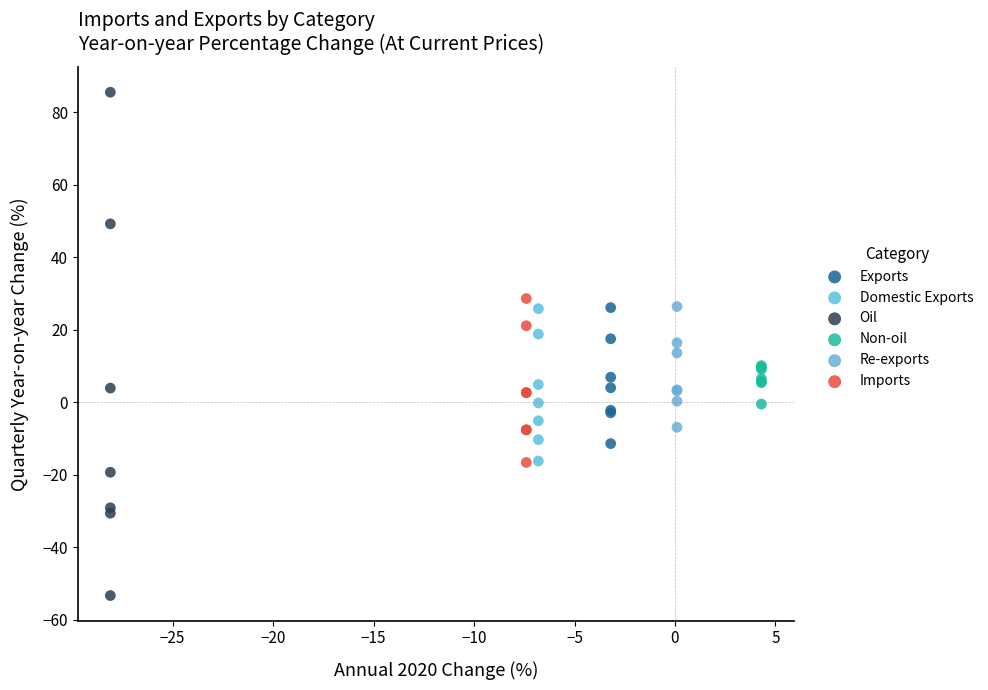

Which series reaches the minimum Y coordinate?

Oil